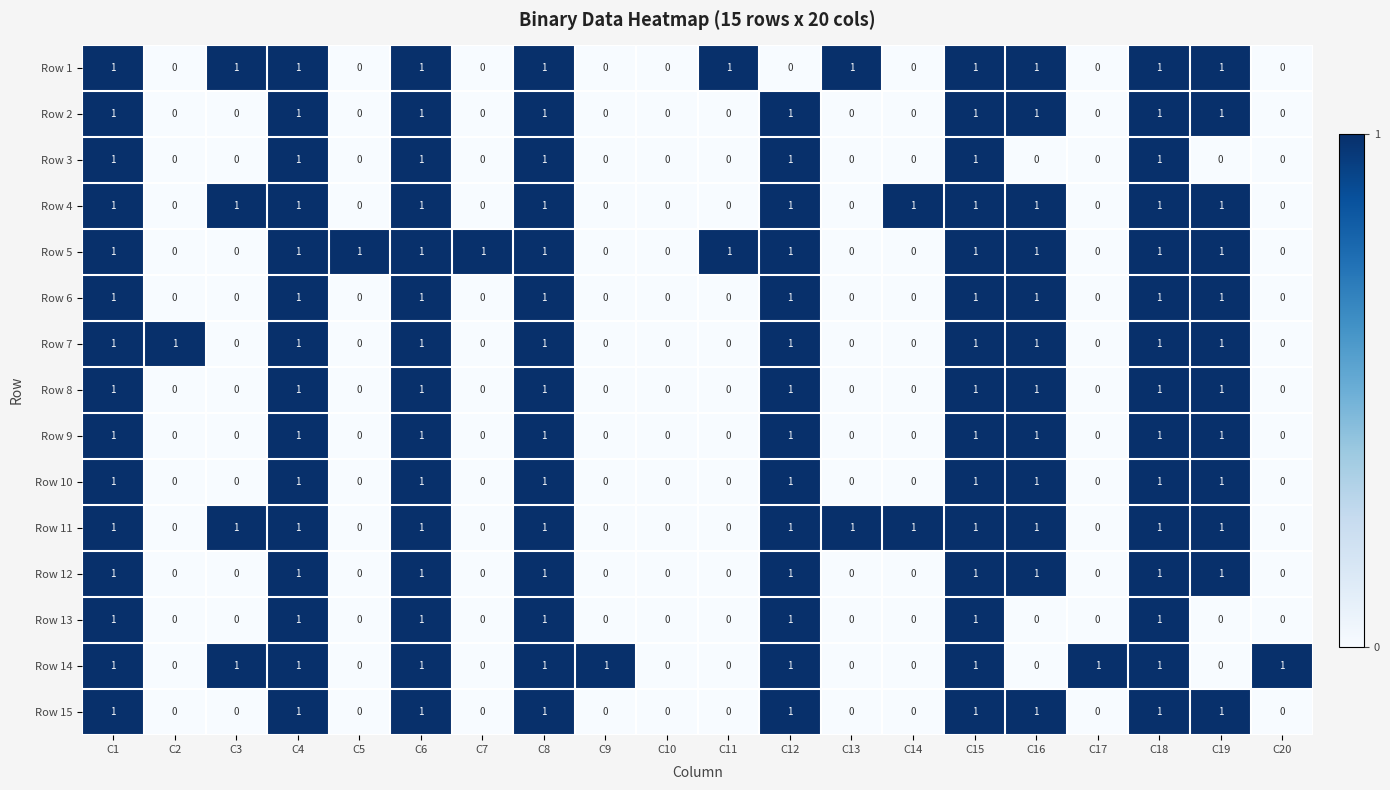

What is the total value across all series at C12?

14